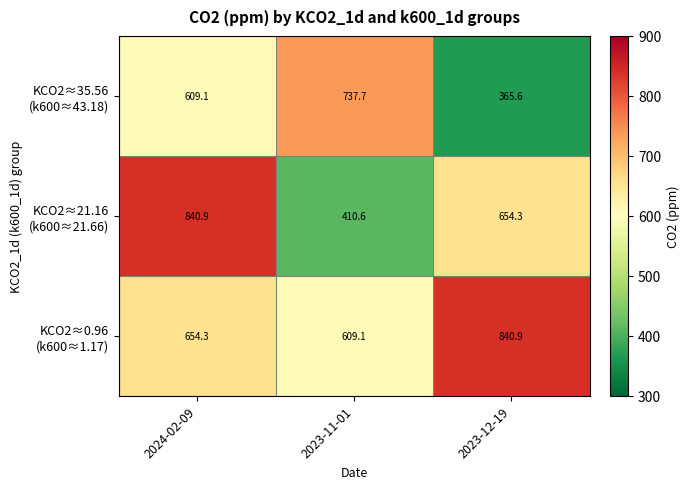

Which category has the lowest value across all series?

2023-12-19